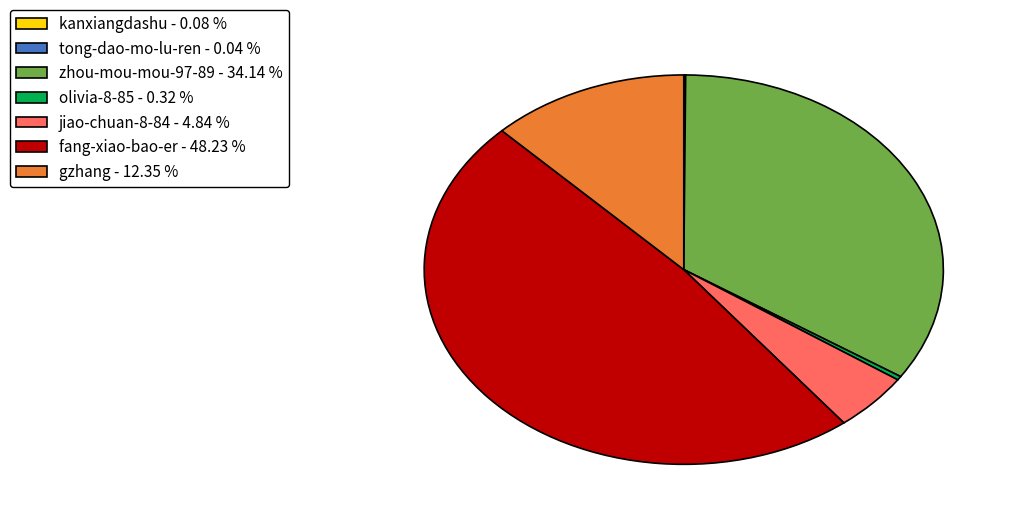

Between zhou-mou-mou-97-89 - 34.14 % and gzhang - 12.35 %, which is larger?

zhou-mou-mou-97-89 - 34.14 %